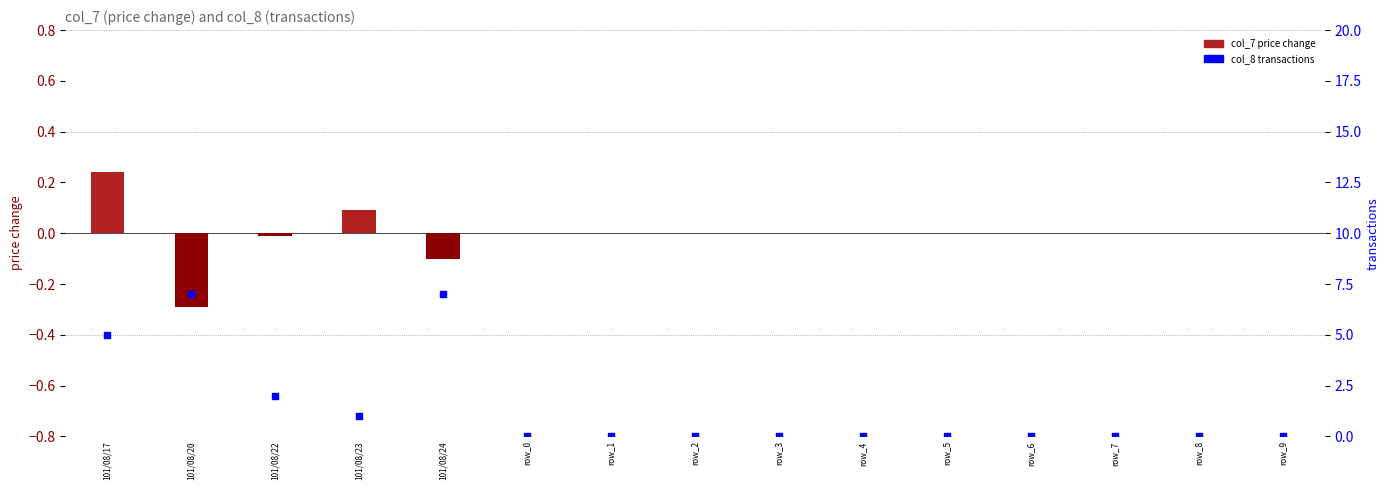

Which series has the largest total across all categories?

col_8 (transactions)